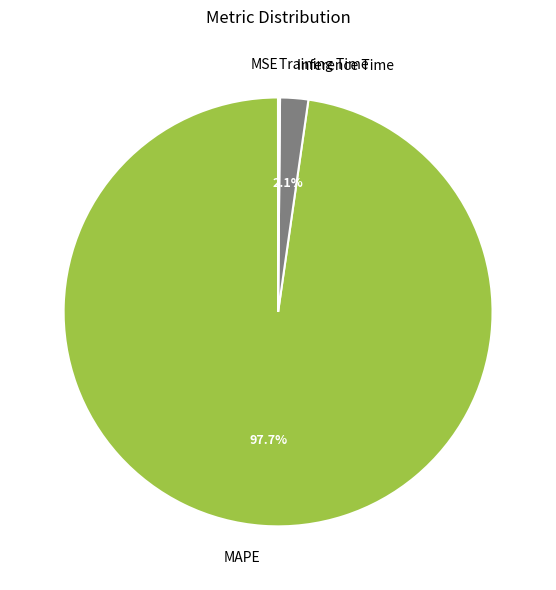

Which slice represents more than half of the pie?

MAPE